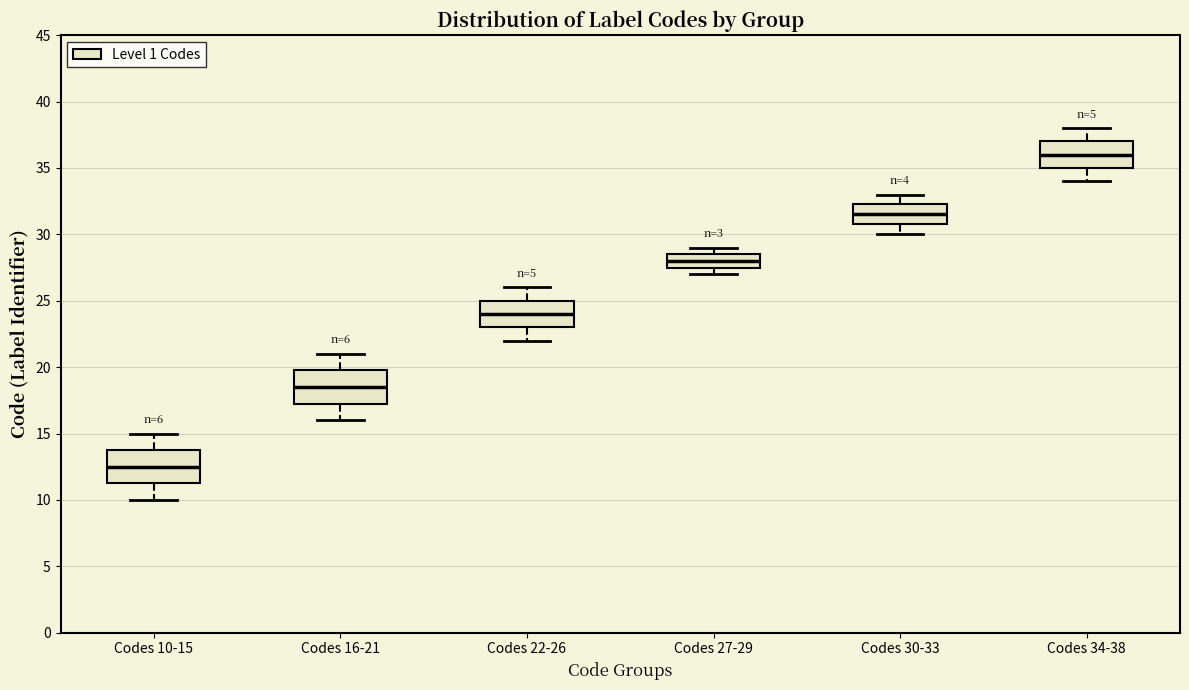

Reading left to right, read every box against the y-axis: the position of its median line, the range the box covers, and the ends of its whiskers. The values are not printed on the chart, so give them approximately, as read against the axis.

Codes 10-15: median 12.5, box 11.5 to 14.0, whiskers 10.0 to 15.0
Codes 16-21: median 18.5, box 17.5 to 20.0, whiskers 16.0 to 21.0
Codes 22-26: median 24.0, box 23.0 to 25.0, whiskers 22.0 to 26.0
Codes 27-29: median 28.0, box 27.5 to 28.5, whiskers 27.0 to 29.0
Codes 30-33: median 31.5, box 31.0 to 32.5, whiskers 30.0 to 33.0
Codes 34-38: median 36.0, box 35.0 to 37.0, whiskers 34.0 to 38.0